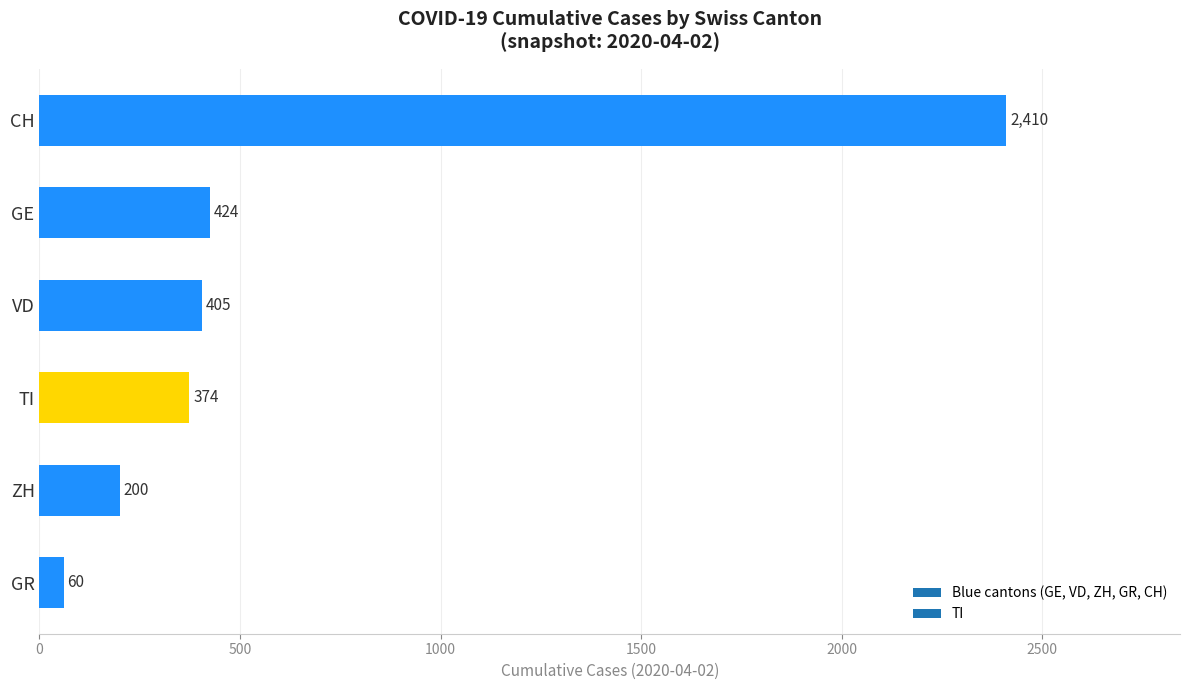

How many data points are less than 405?

3